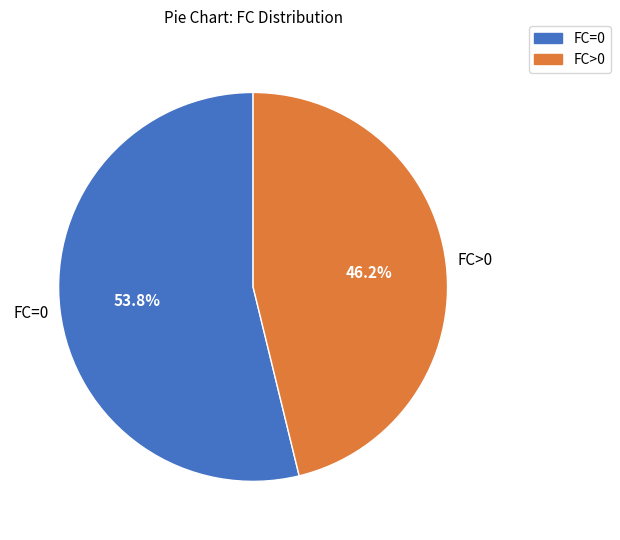

Is there any slice that represents more than half of the pie?

Yes